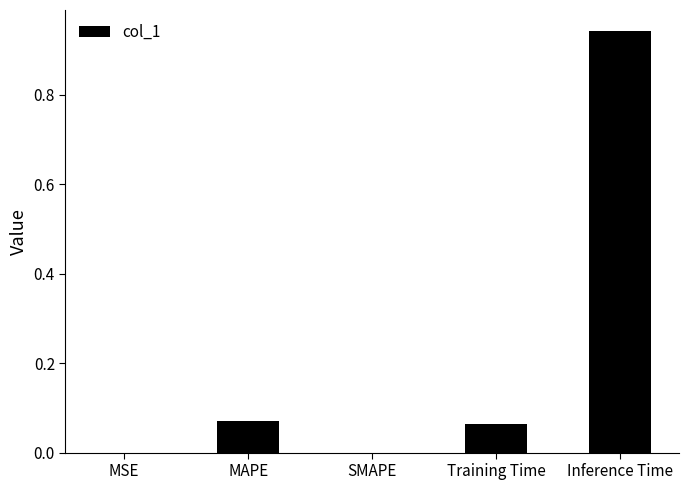

What is the sum of all values?

1.1